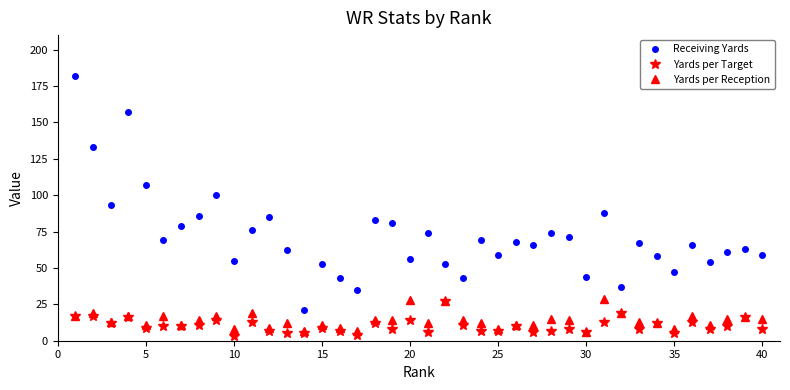

Which series has the widest spread of values?

Receiving Yards